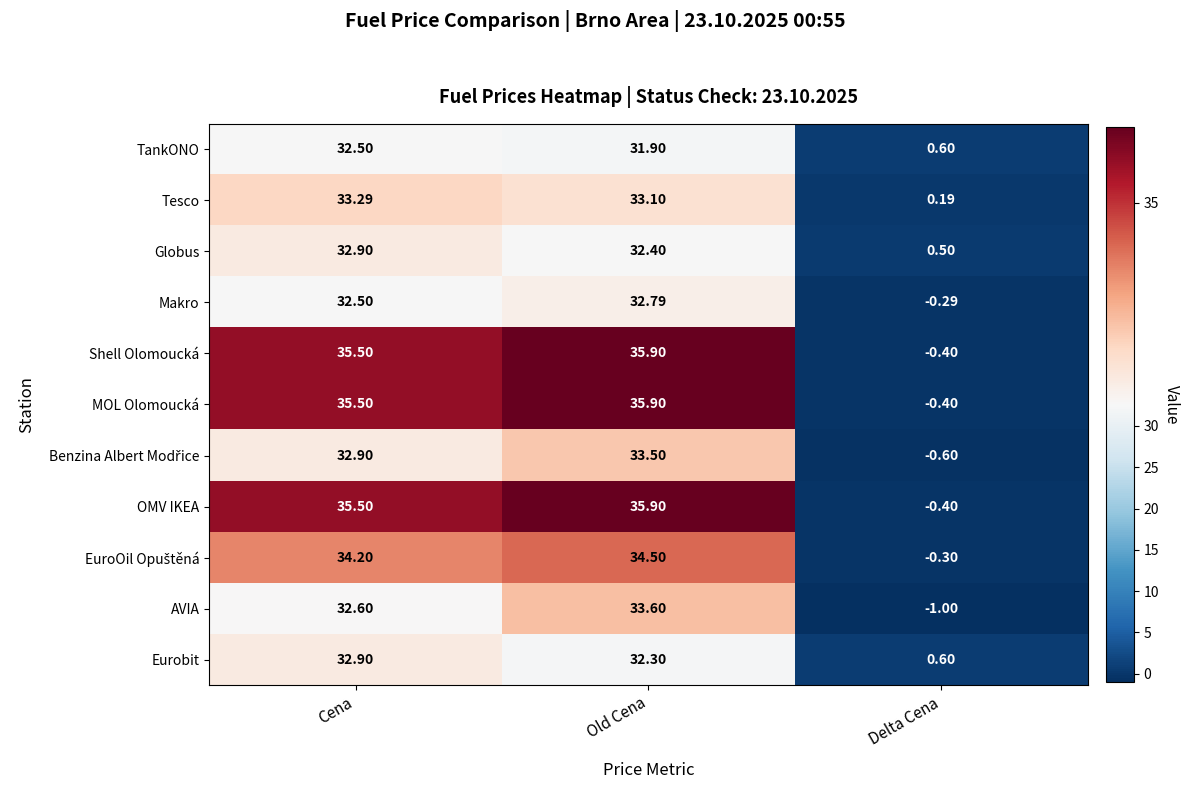

At which label does OMV IKEA reach its minimum?

Delta Cena